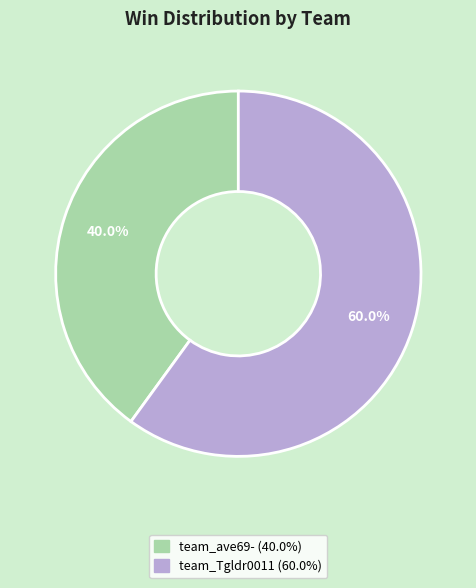

Which slice is the smallest?

team_ave69-